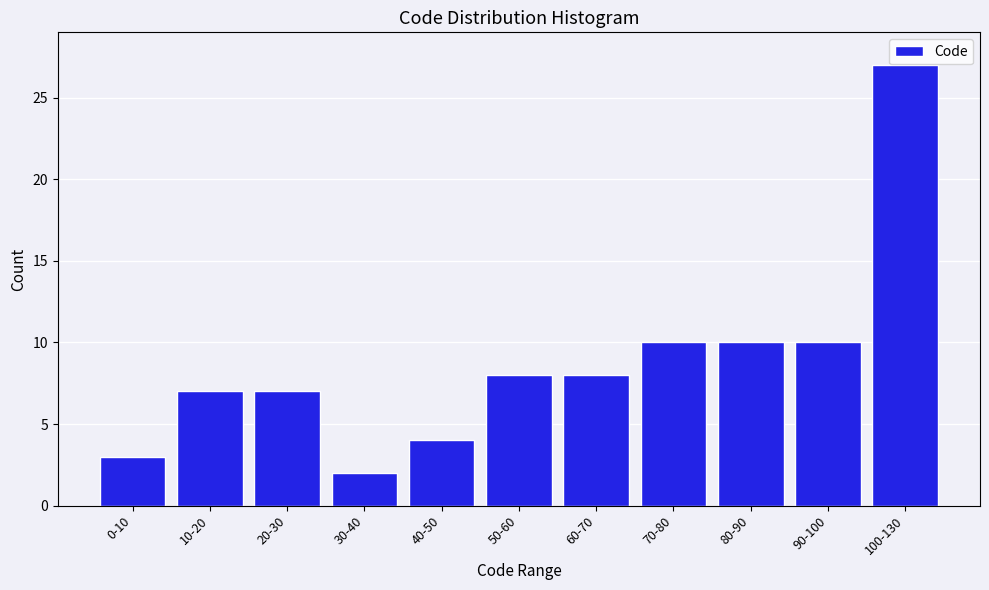

Reading left to right, what are all the values shown in this chart?

3	7	7	2	4	8	8	10	10	10	27